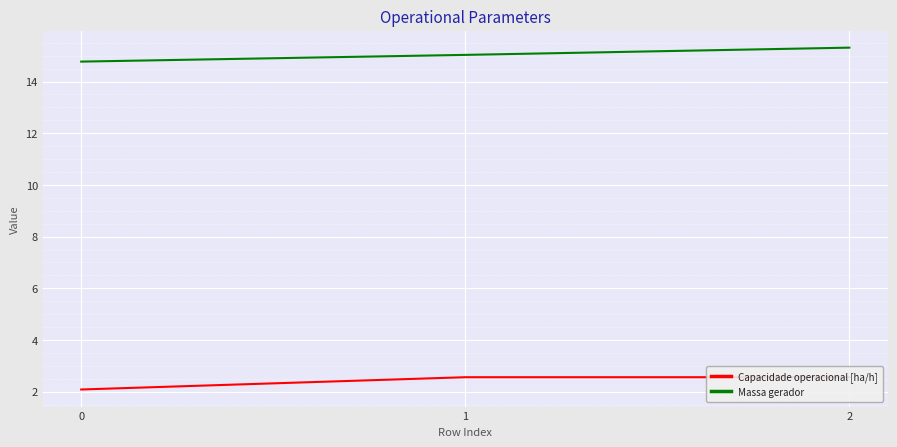

Does the chart display data point markers on the line(s)?

No